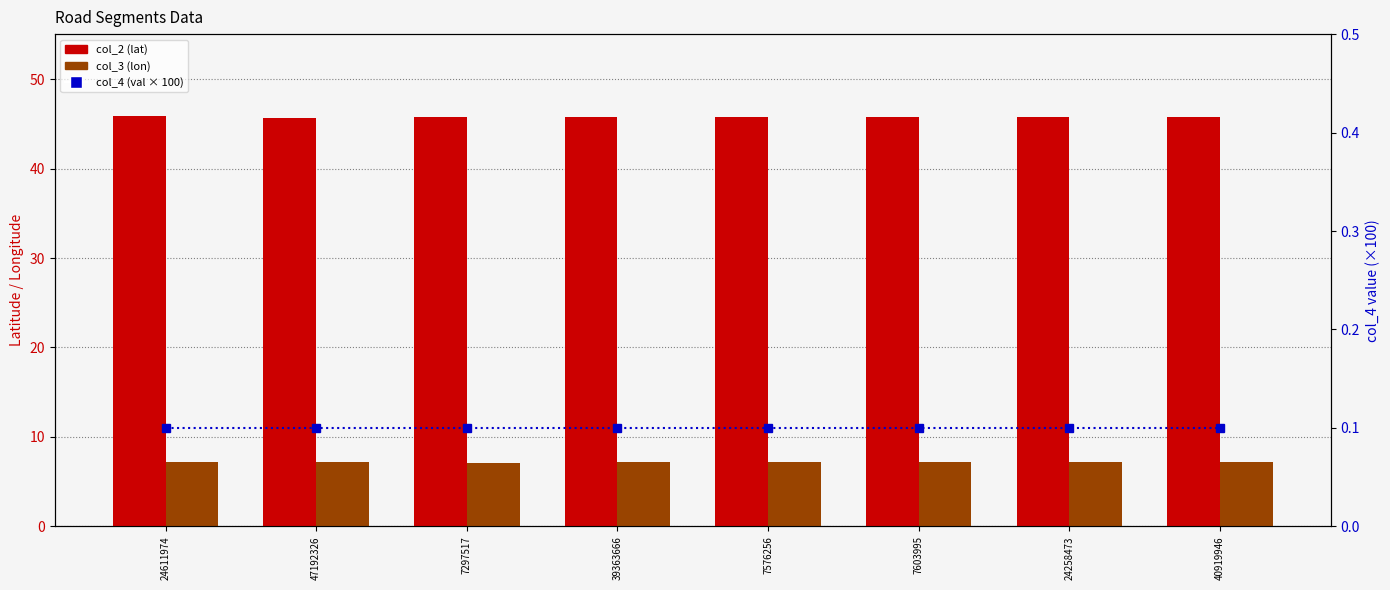

Which series has the widest spread of values?

col_2 (lat)